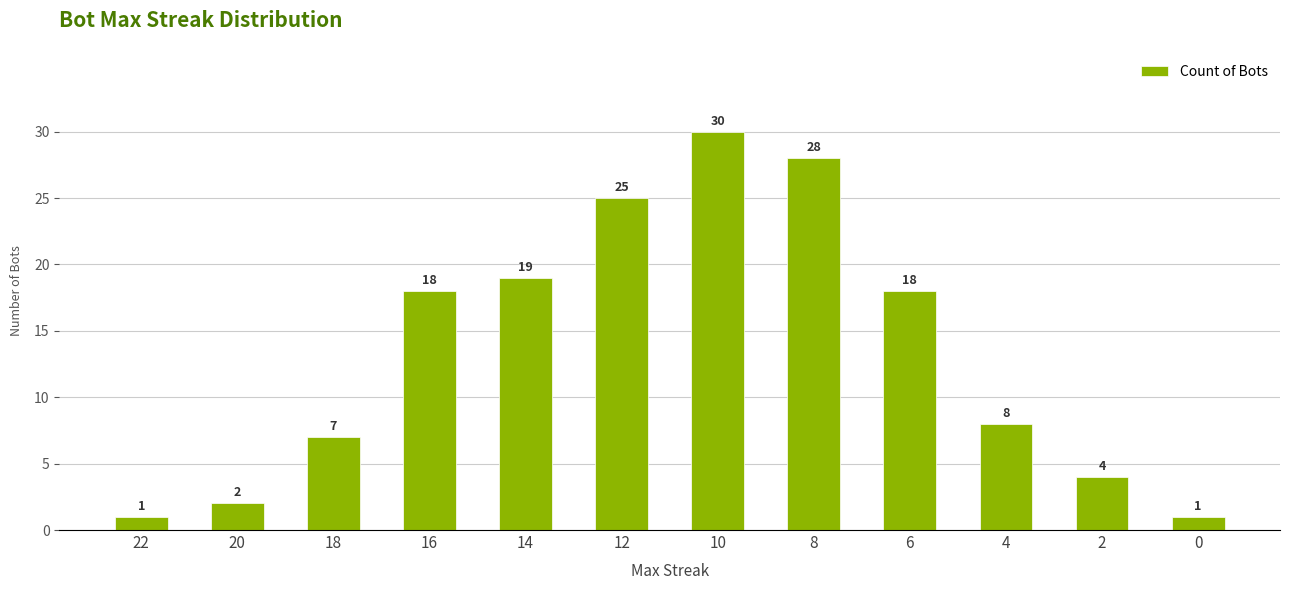

What is the sum of all values?

161